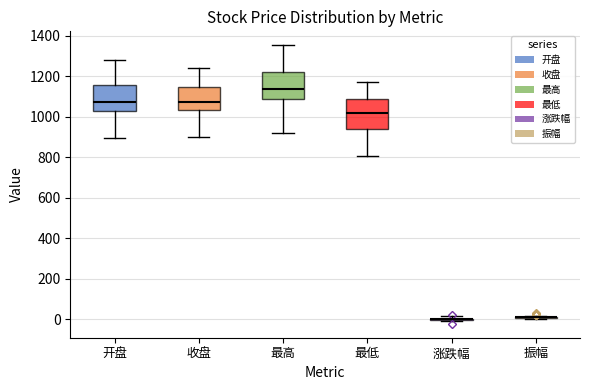

Where does the lower whisker of the box for 最低 end on the y-axis? The values are not printed on the chart, so give them approximately, as read against the axis.

800